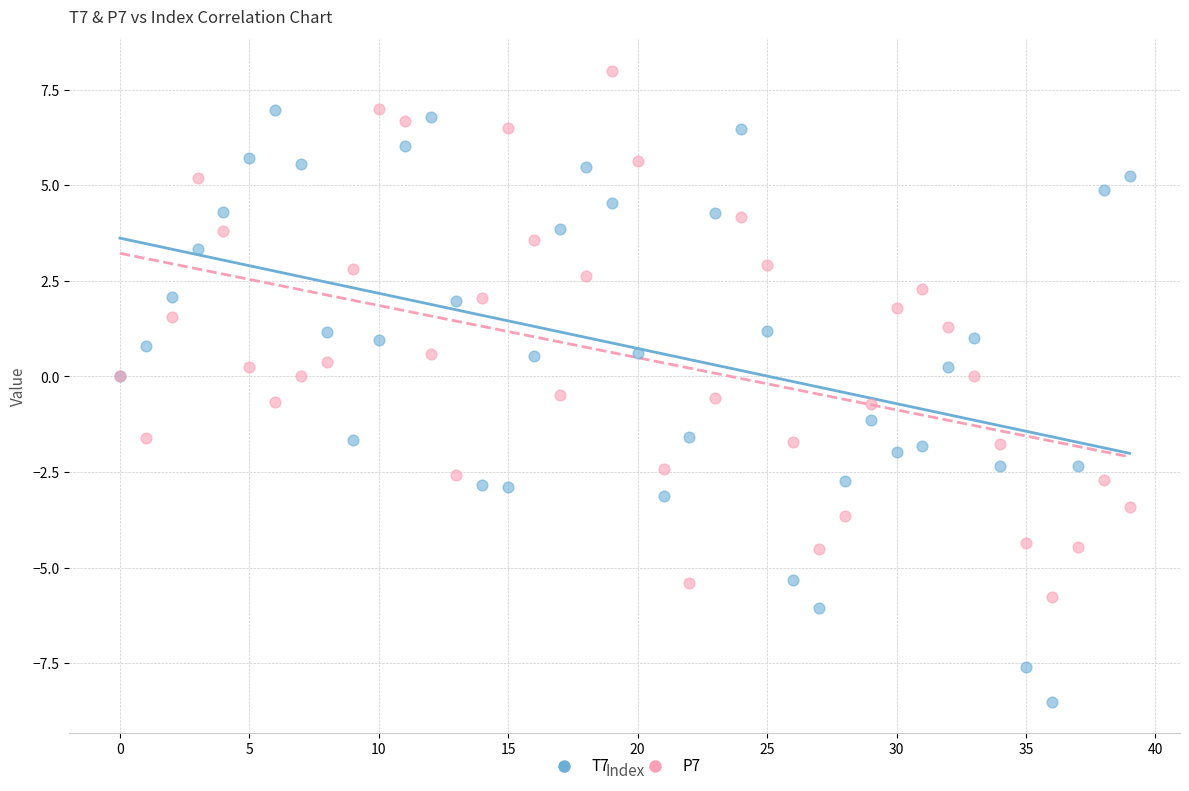

Which series reaches the maximum Y coordinate?

P7